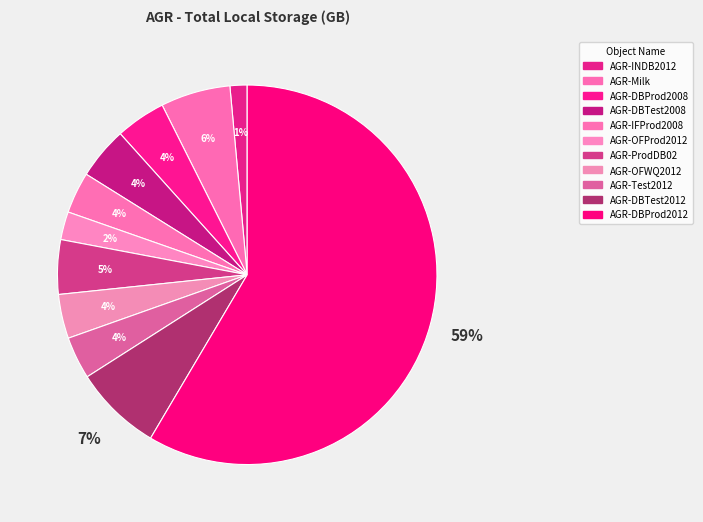

What is the smallest slice in the pie chart?

AGR-INDB2012